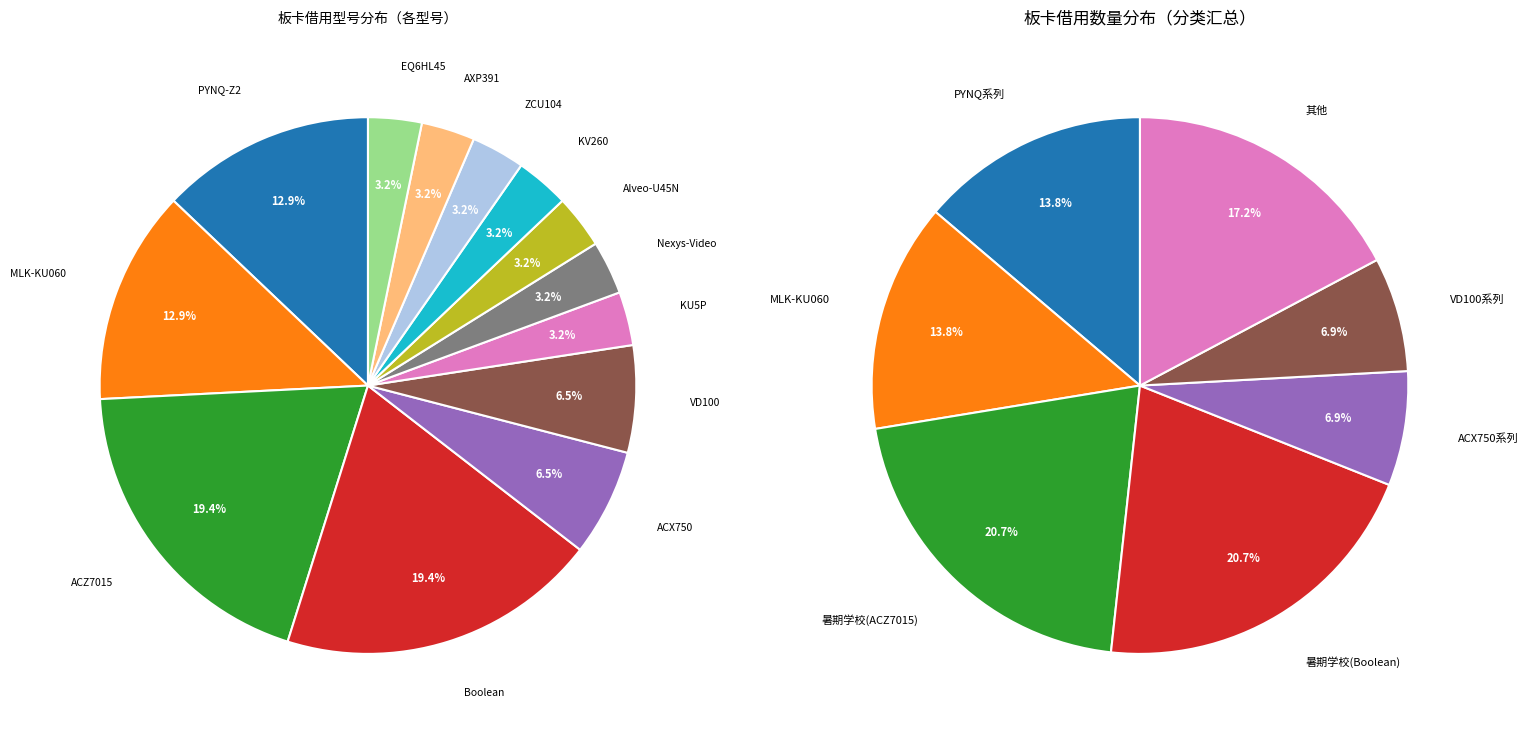

Is there a majority slice in this chart?

No